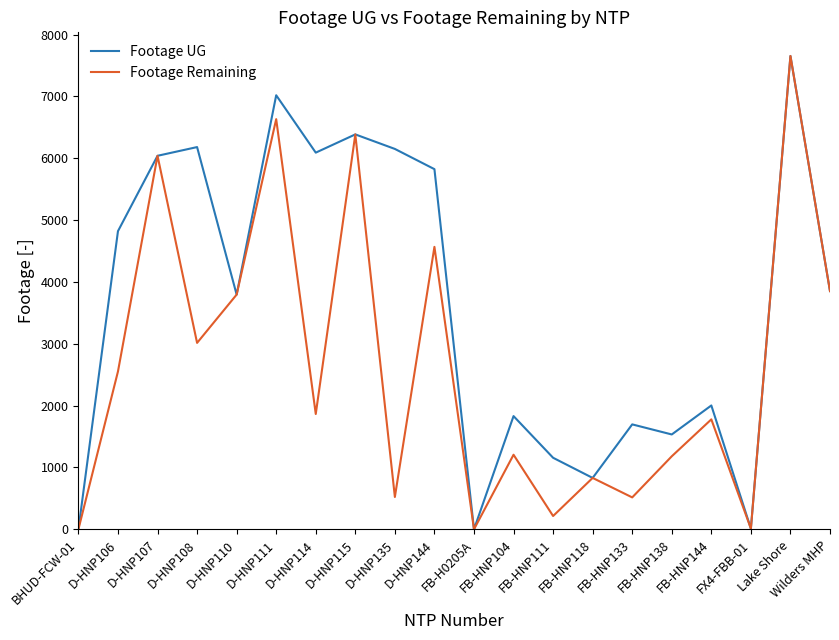

List the series in order of their overall mean, lowest first.

Footage Remaining, Footage UG